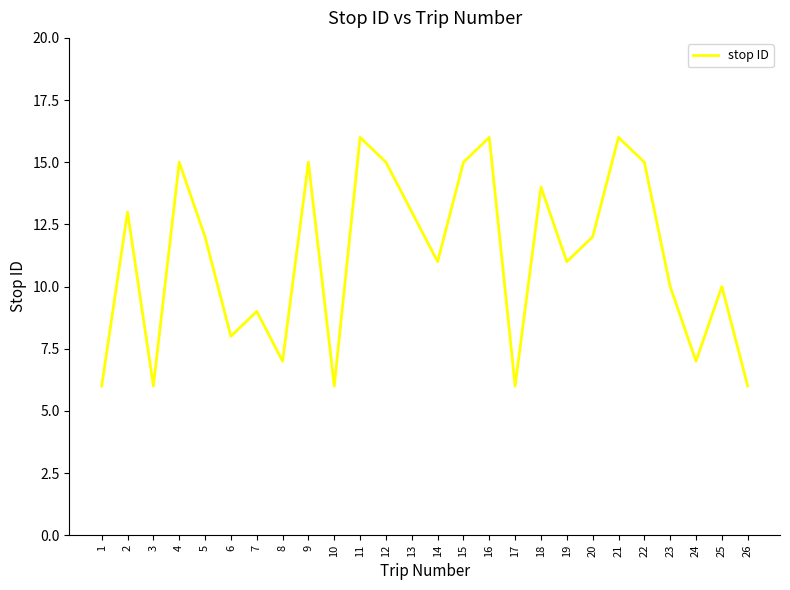

Where is the first local minimum?

3